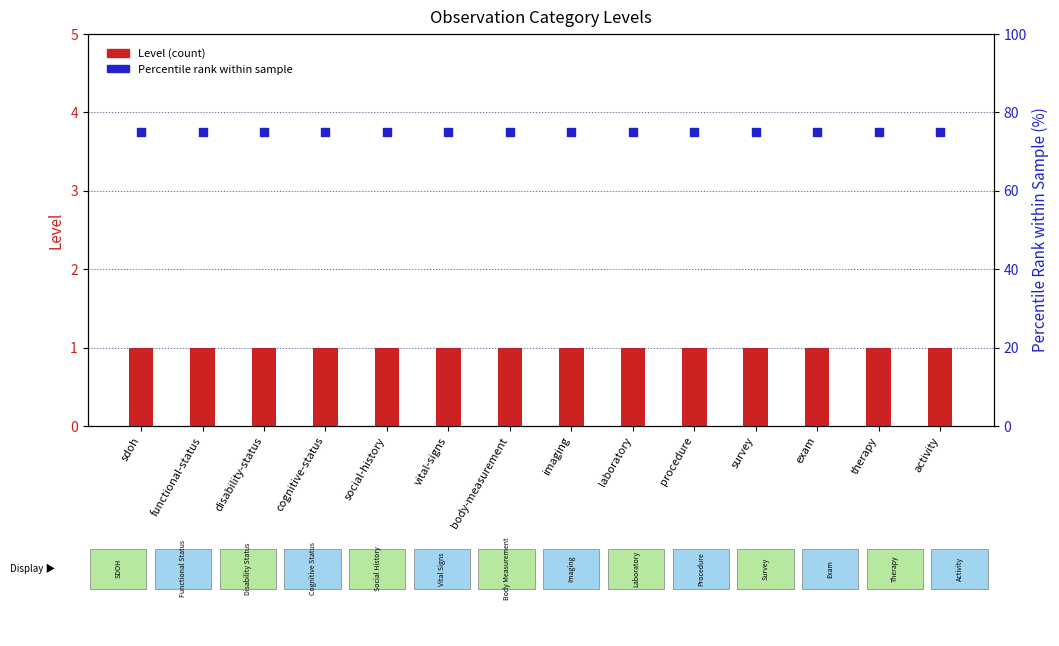

Which series contains the highest Y value?

Percentile Rank